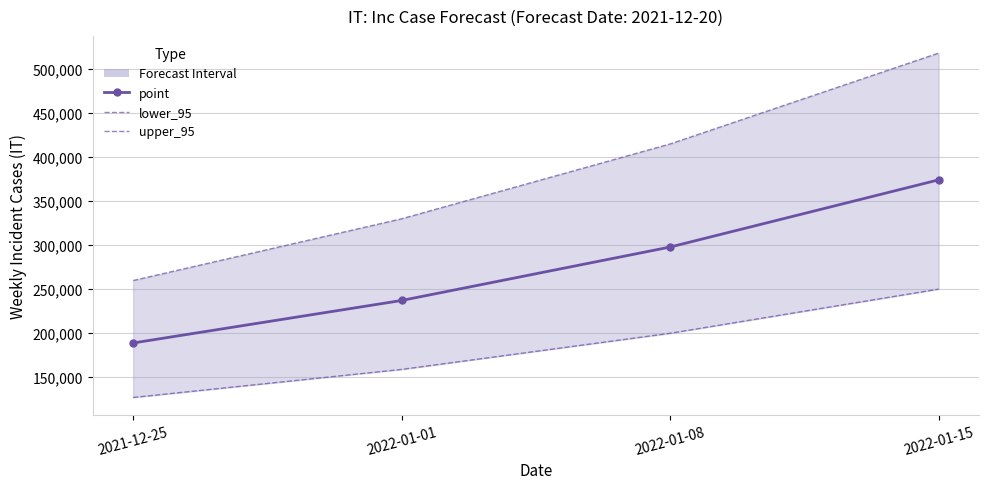

Between 2022-01-08 and 2022-01-01, which is larger?

2022-01-08